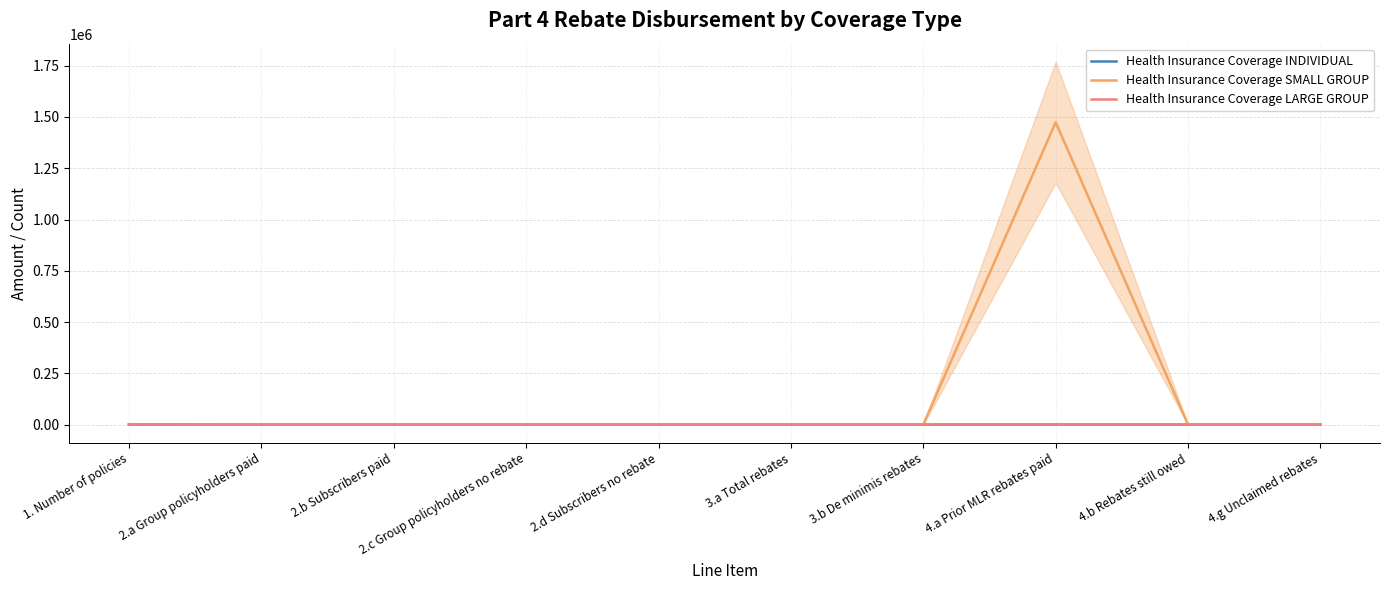

At 2.d Subscribers no rebate, list the series in order from largest to smallest.

Health Insurance Coverage INDIVIDUAL, Health Insurance Coverage SMALL GROUP, Health Insurance Coverage LARGE GROUP